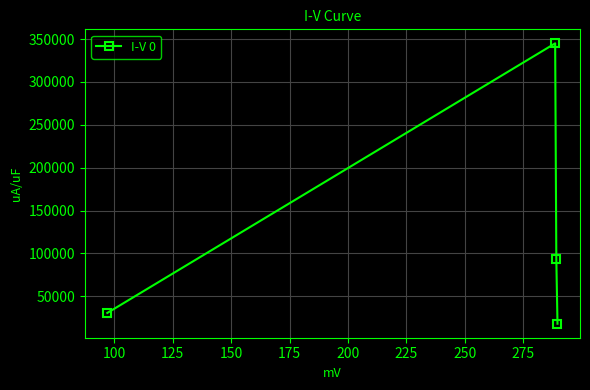

True or false: there are more than 0 points higher than both neighbors.

True